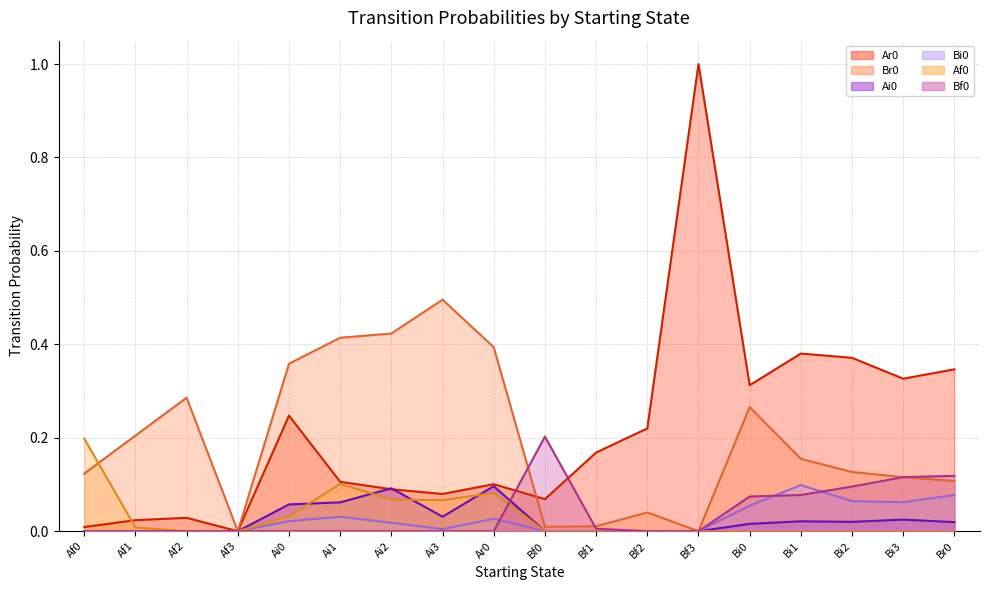

How many interior local peaks does the Ar0 (line) series have?

5